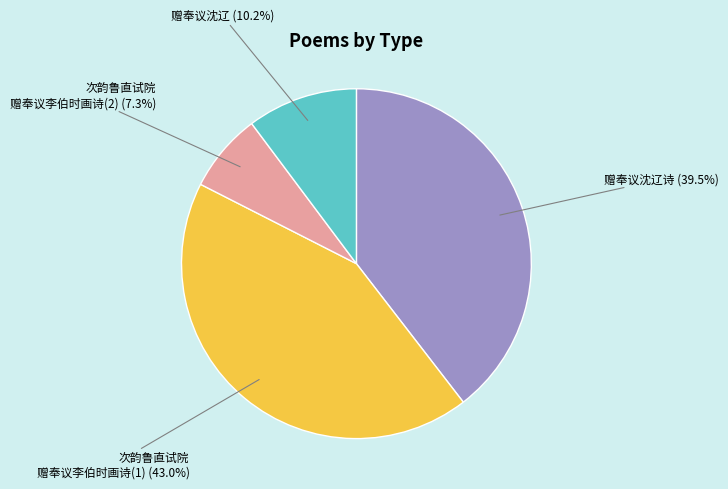

Does any single category account for the majority?

No